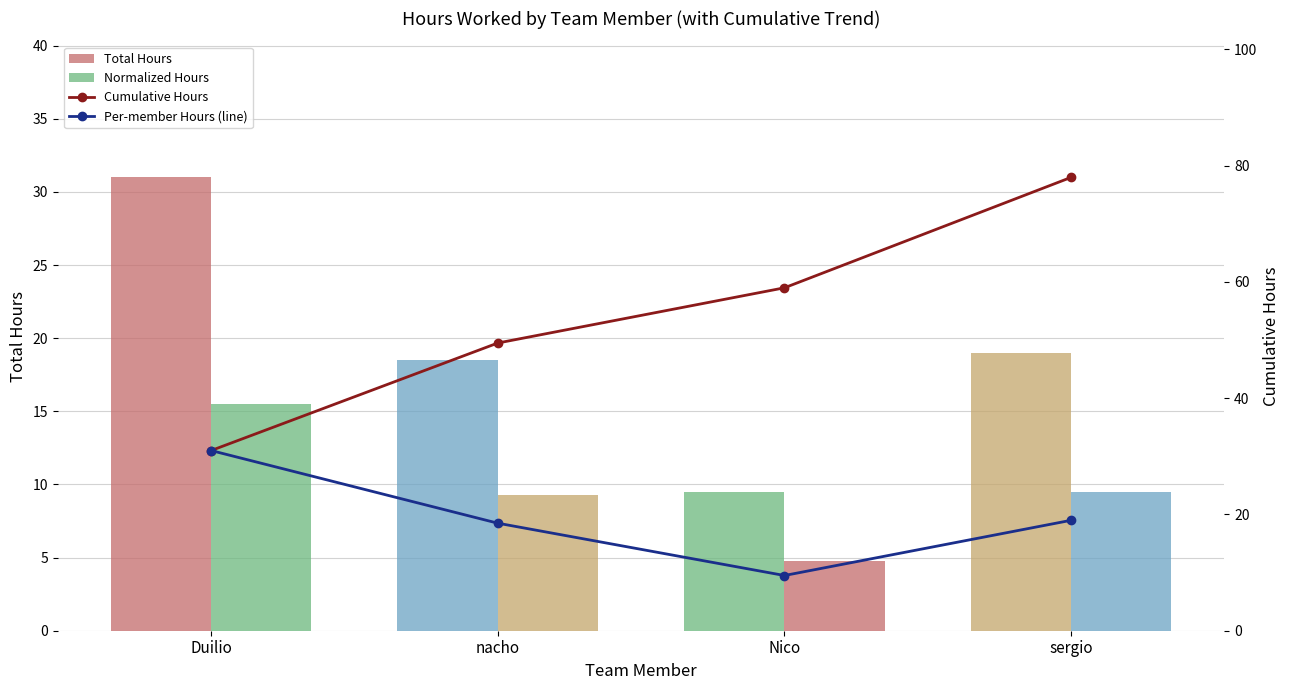

At which category is the sum across all series the highest?

sergio